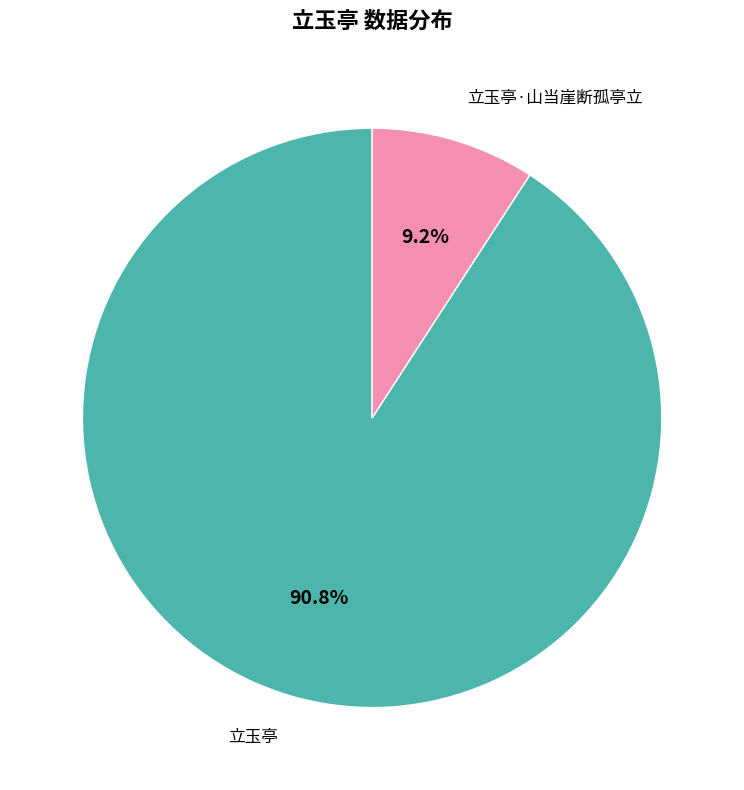

To the nearest percent, what is the difference between the 立玉亭 and 立玉亭·山当崖断孤亭立 slice percentages?

82%